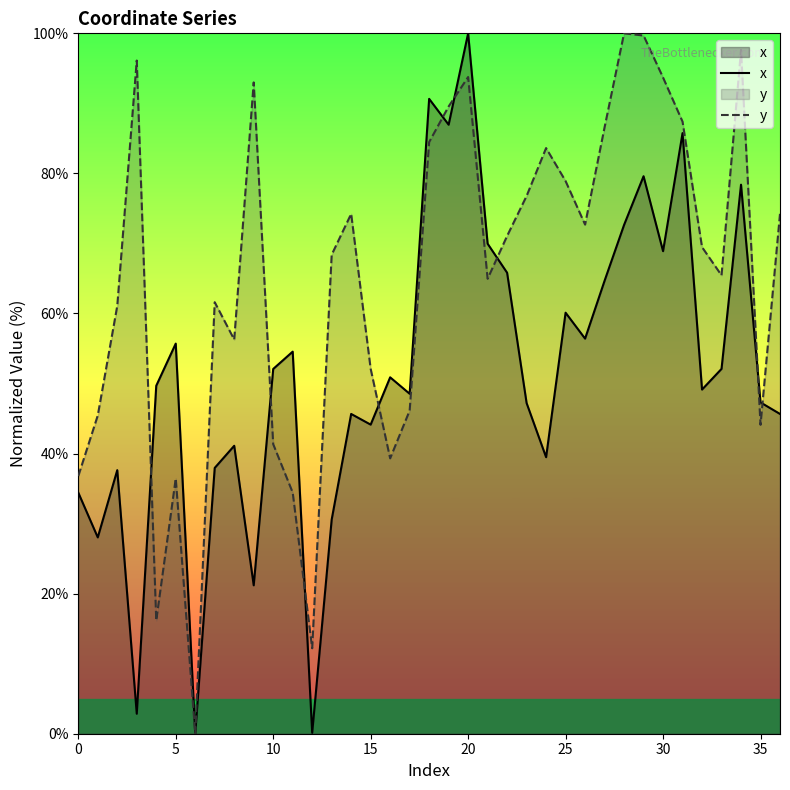

What is the spread (max minus min) of values at 20?

6.2